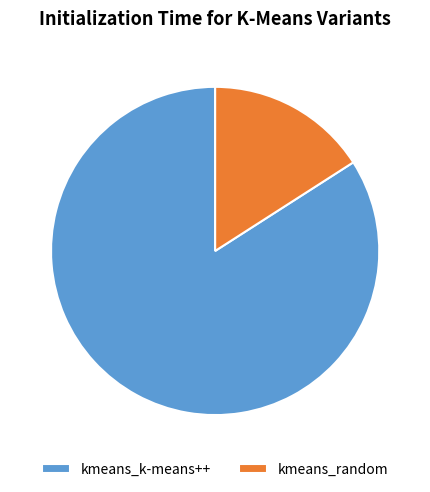

Rank the categories by value from highest to lowest.

kmeans_k-means++, kmeans_random